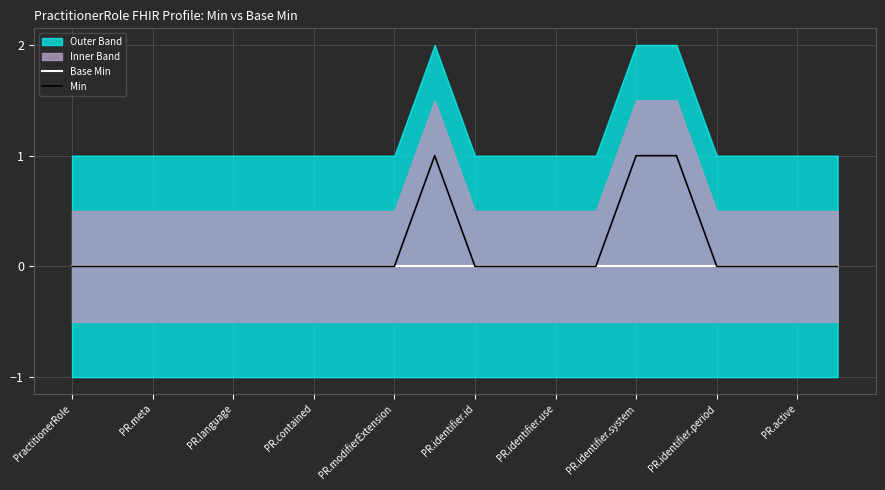

True or false: Base Min has a value of 0 at PR.identifier.id.

True